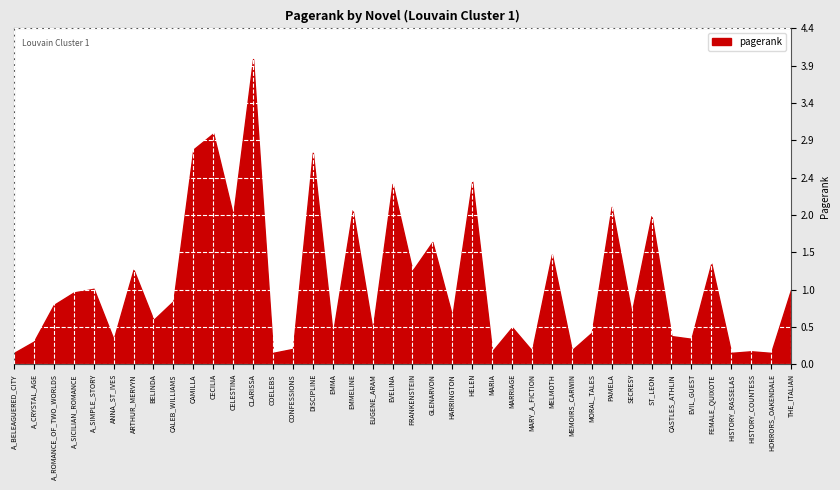

What position from the left is HARRINGTON?

23